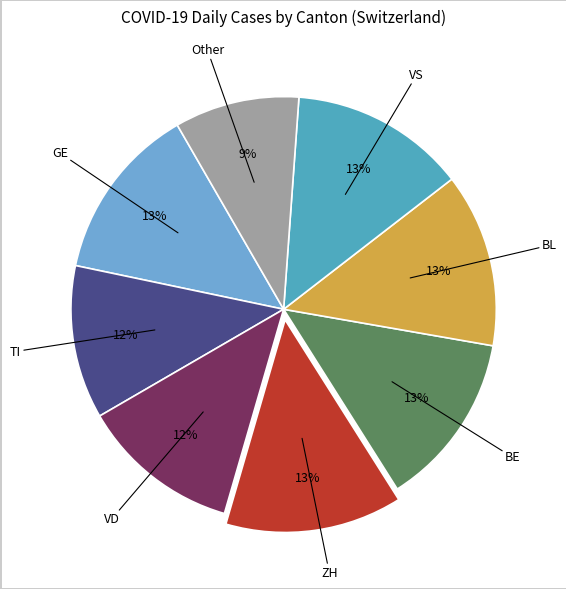

To the nearest percent, what is the average slice percentage?

12%